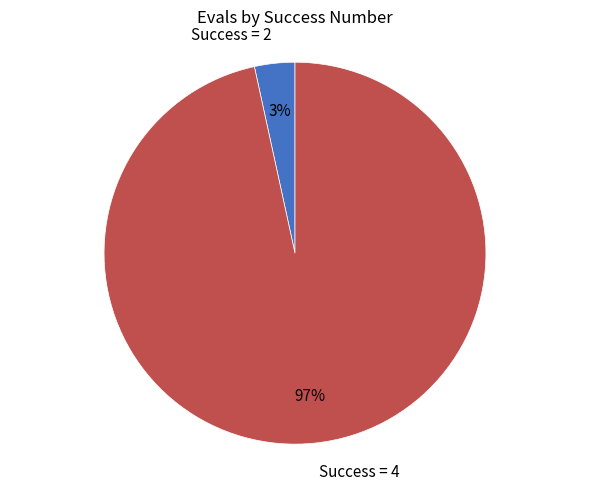

The Success = 2 slice represents 3% of the pie. True or false?

True